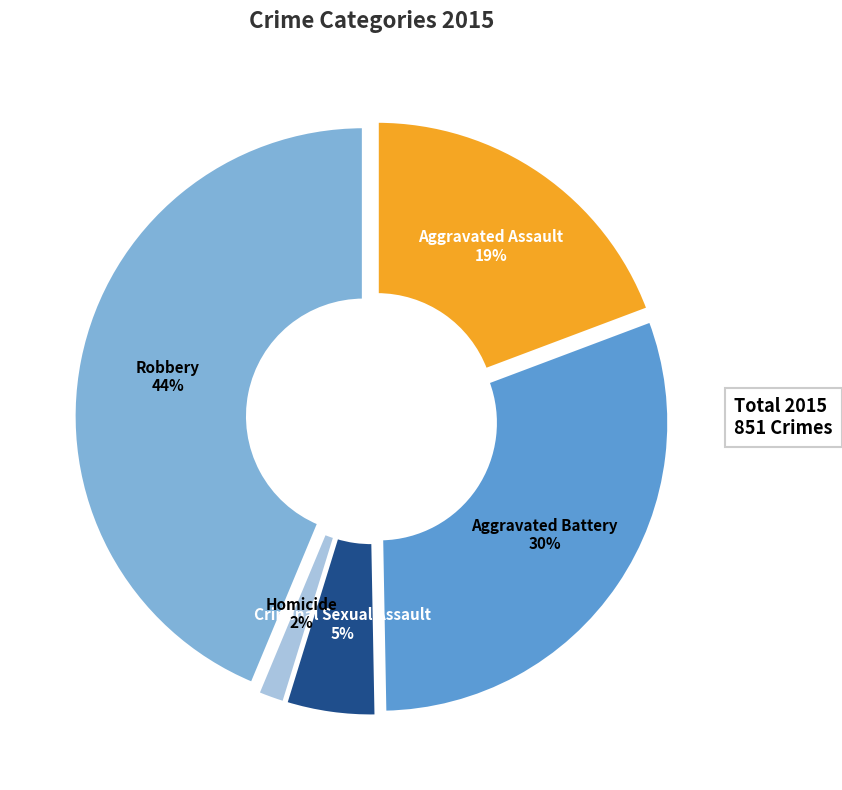

Does any single category account for the majority?

No